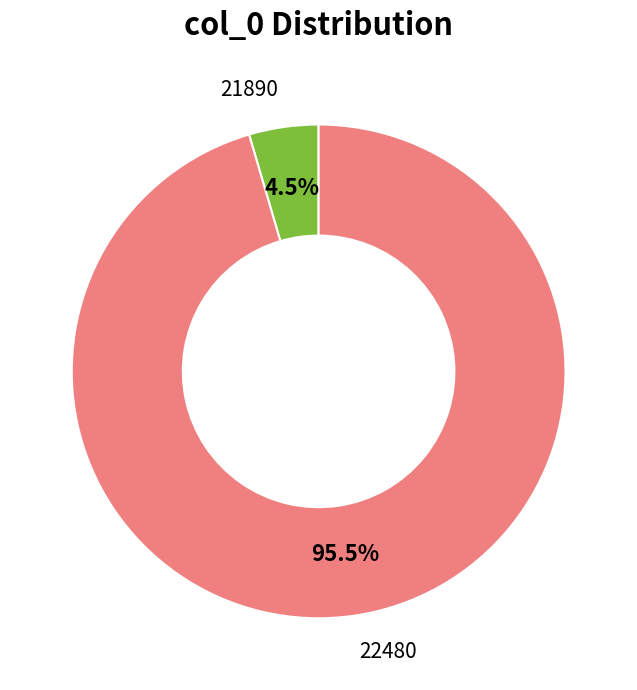

Does any single category account for the majority?

Yes